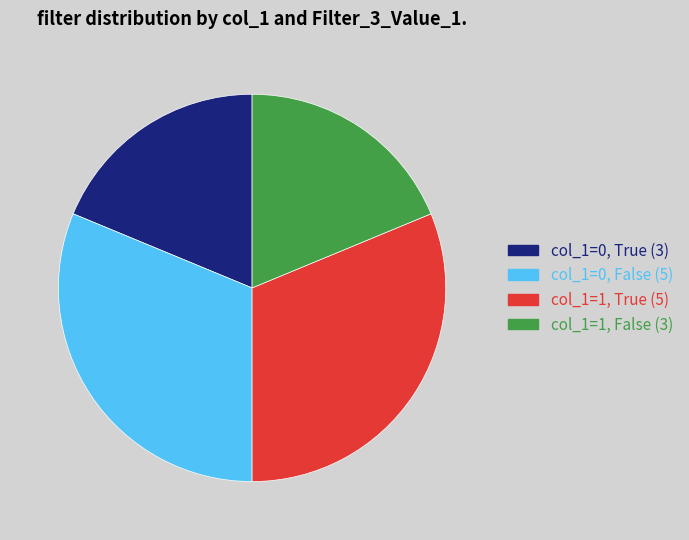

Is col_1=1, True (5) the majority of the pie?

No